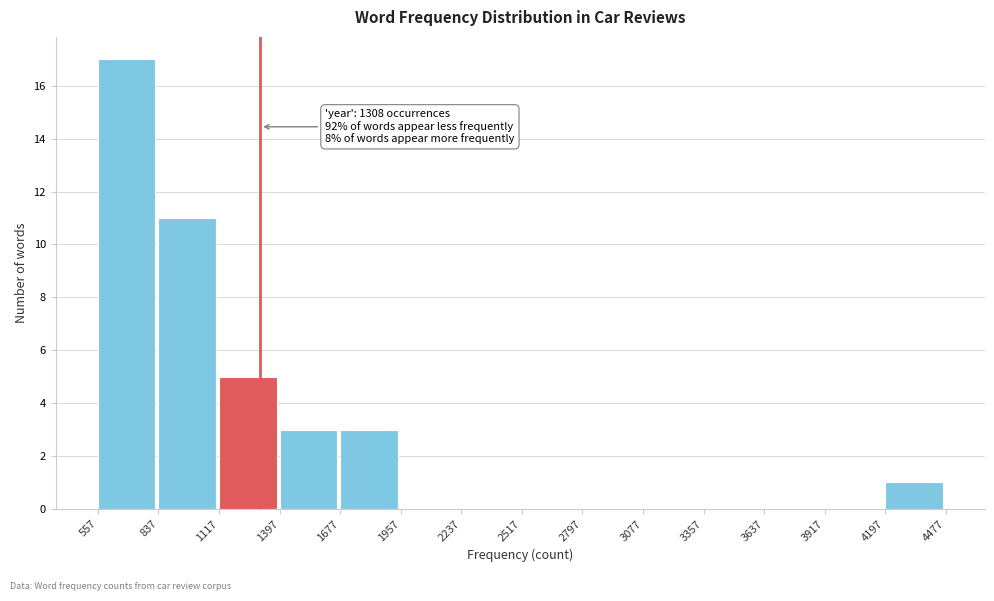

Which range on the x-axis has the tallest bar?

557 to 837